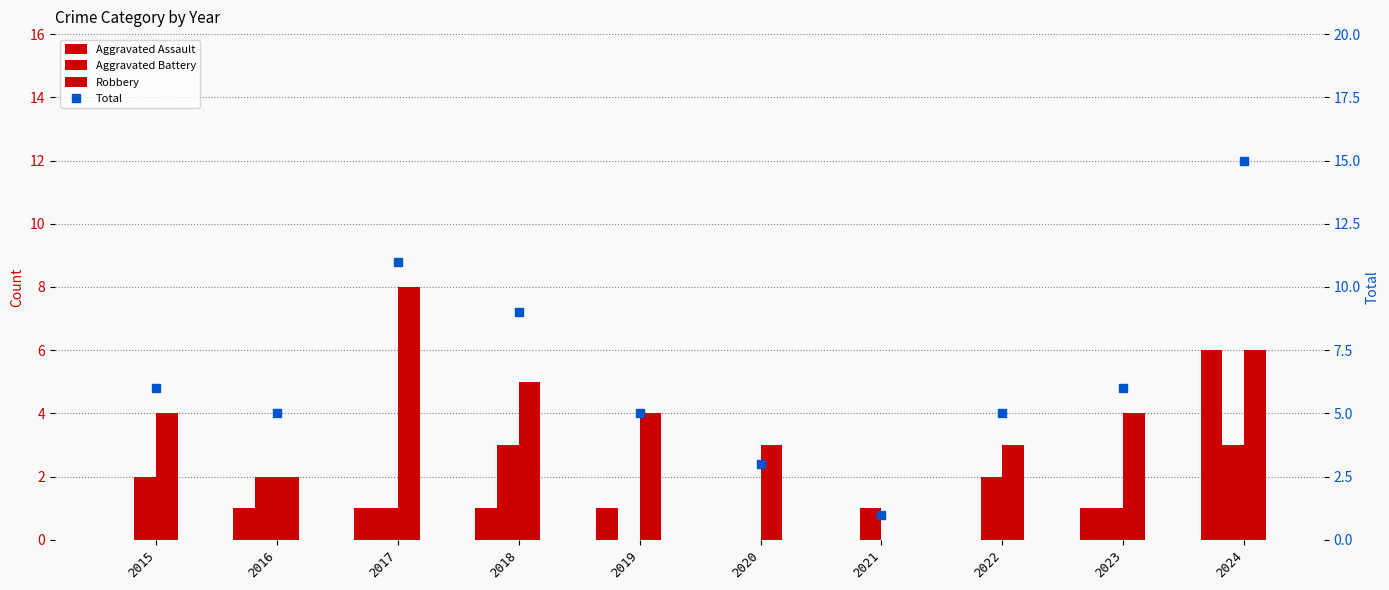

What are all the series names shown in the legend?

Aggravated Assault, Aggravated Battery, Robbery, Total